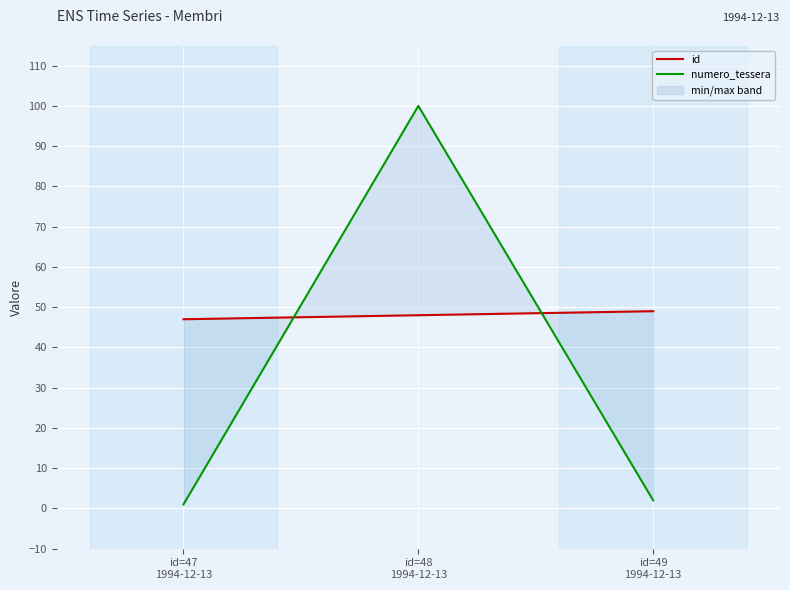

The value of numero_tessera at id=49
1994-12-13 is 3. True or false?

False